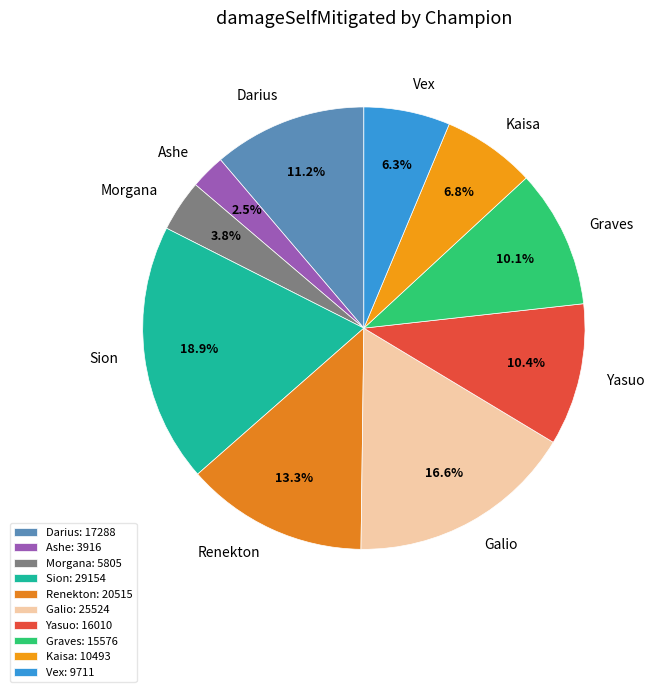

To the nearest percent, what portion does Kaisa represent?

7%